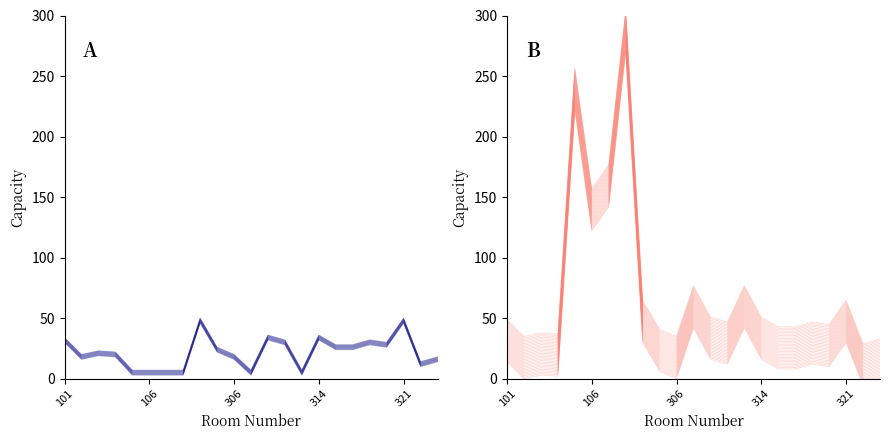

What is the difference between the second highest and second lowest values?

224